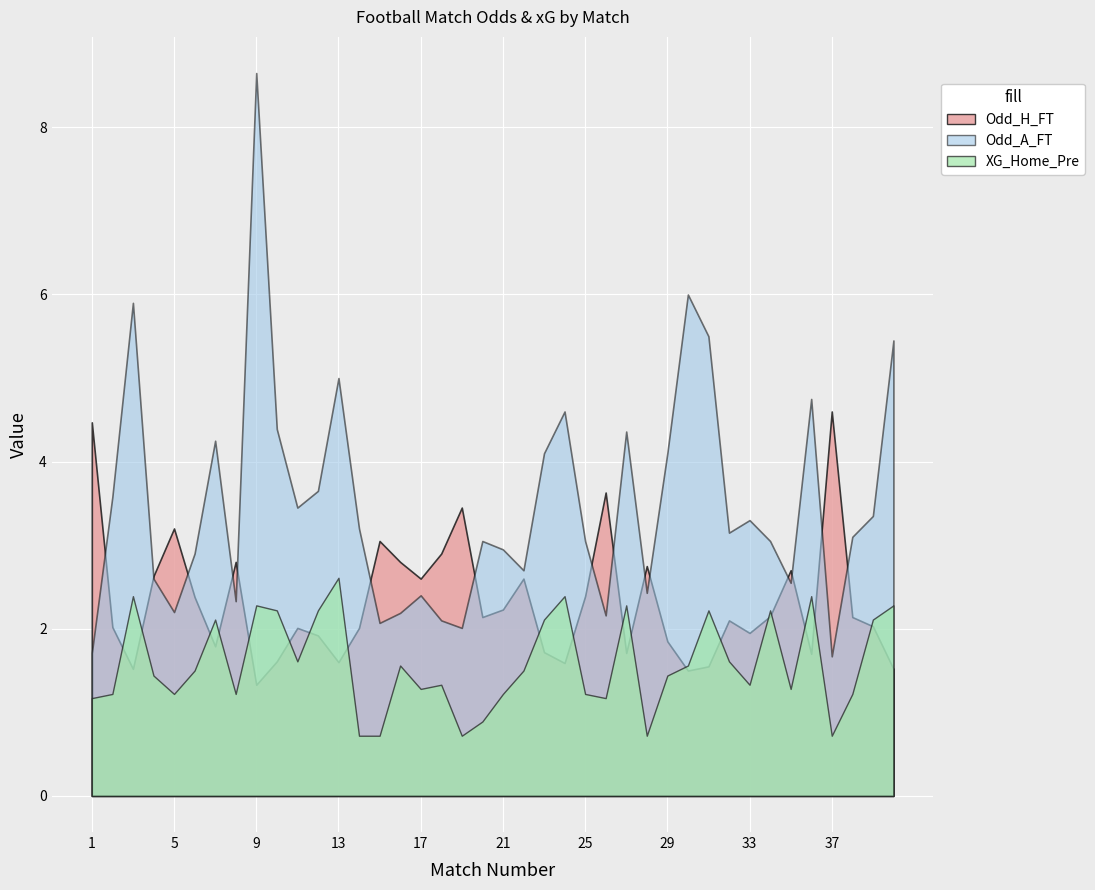

In Odd_H_FT, how many points are lower than both neighbors (excluding endpoints)?

11